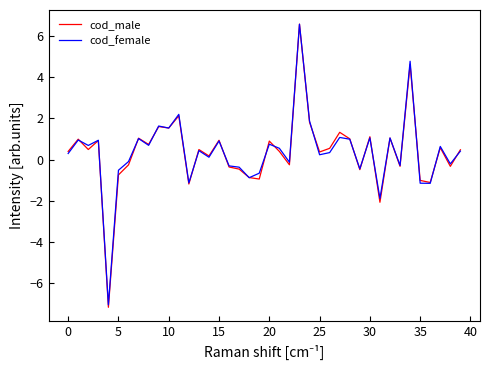

How many lines are shown in the chart?

2